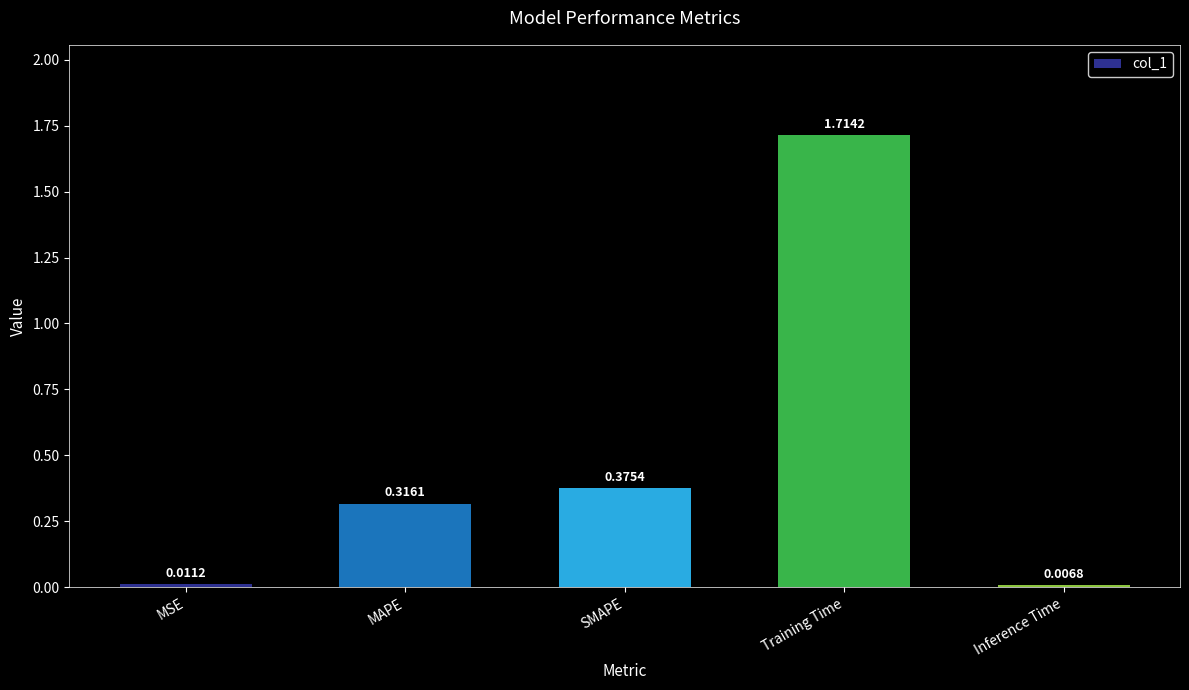

At which label is the value closest to 0?

Inference Time